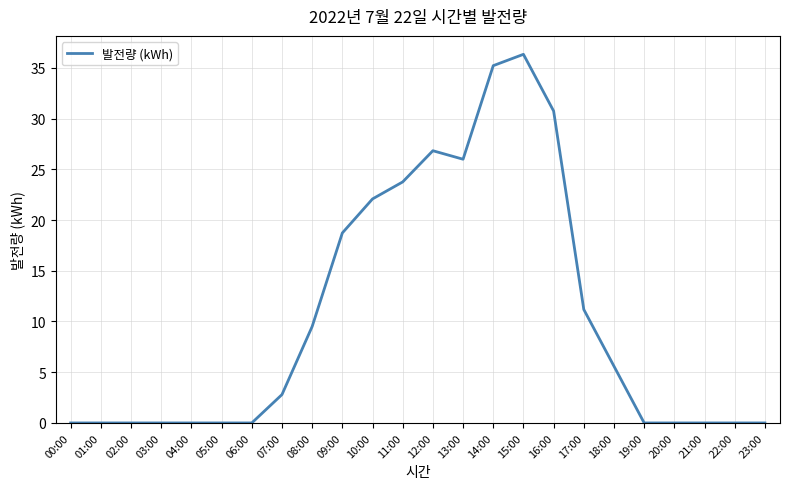

What is the maximum value shown in the chart?

36.3